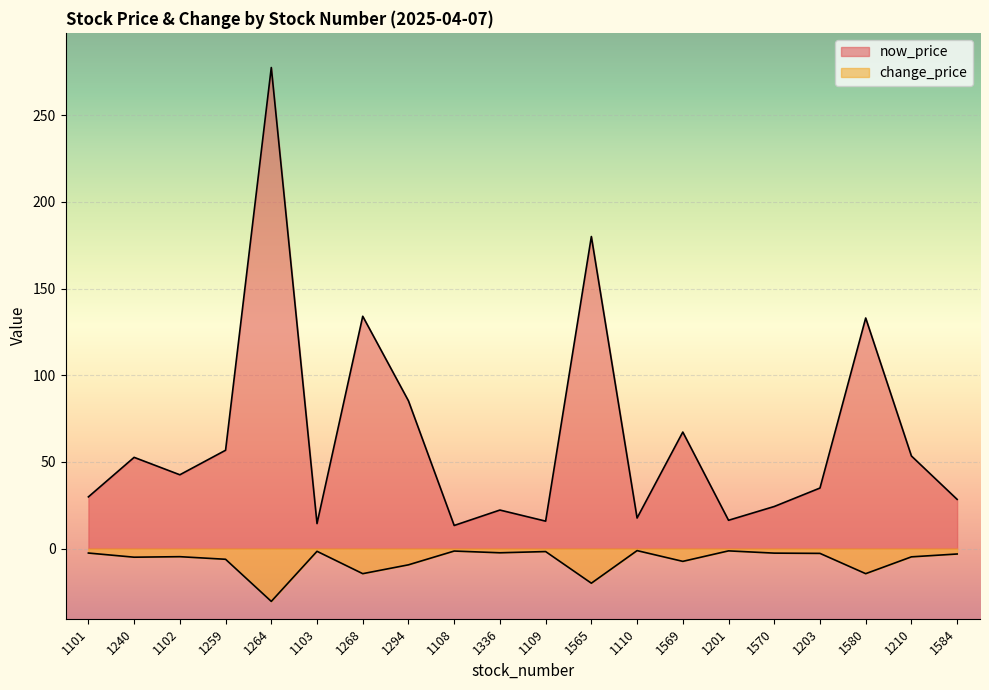

True or false: now_price and change_price cross at least once.

False